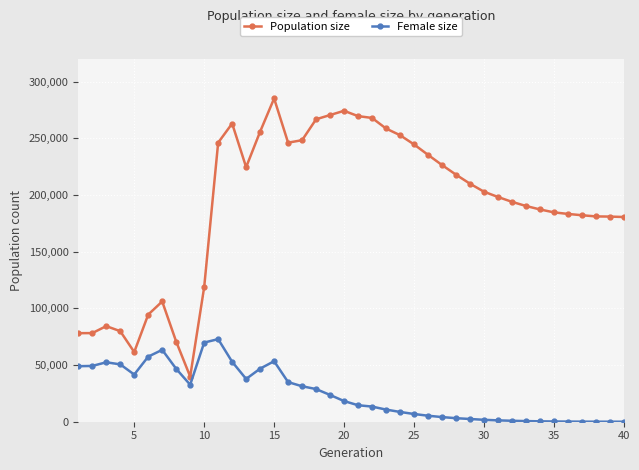

Rank the series by their maximum value, from lowest to highest.

Female size, Population size